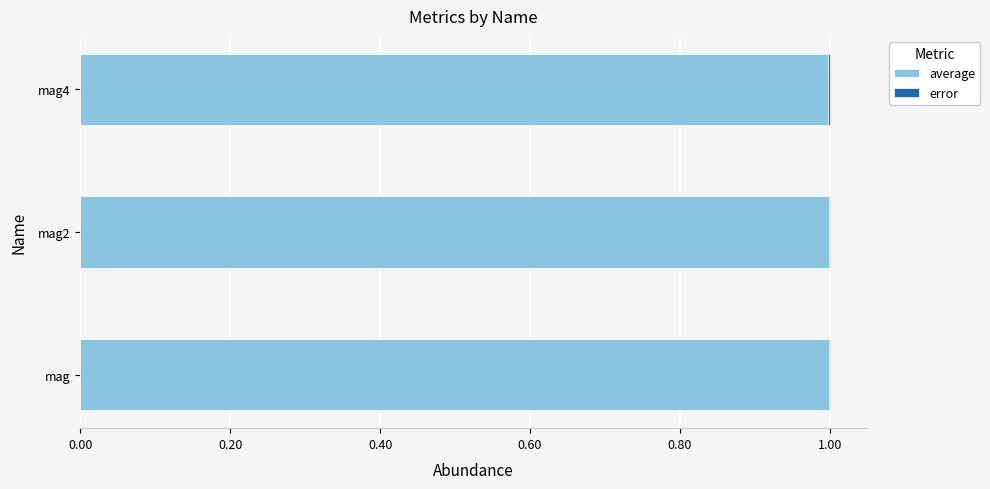

How many categories are shown in the chart?

3